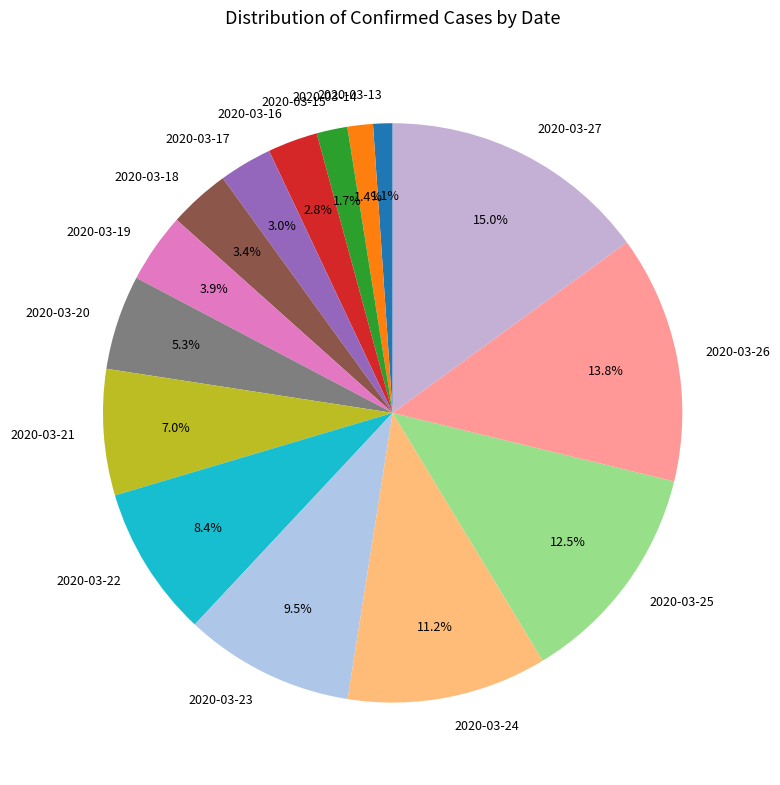

Which slice is the largest?

2020-03-27